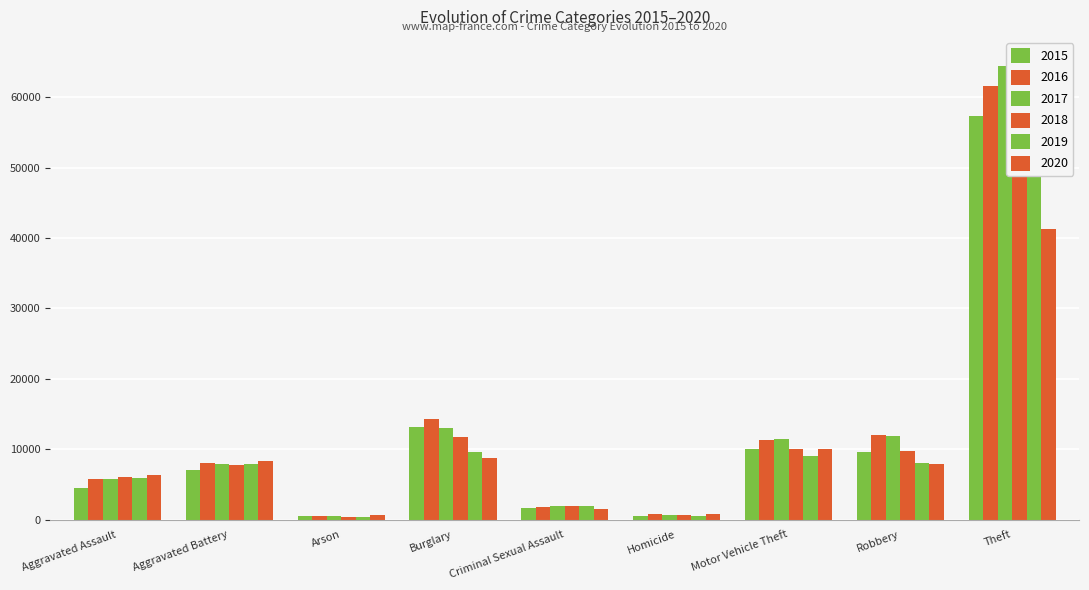

Rank the series by their maximum value, from lowest to highest.

2020, 2015, 2016, 2019, 2017, 2018